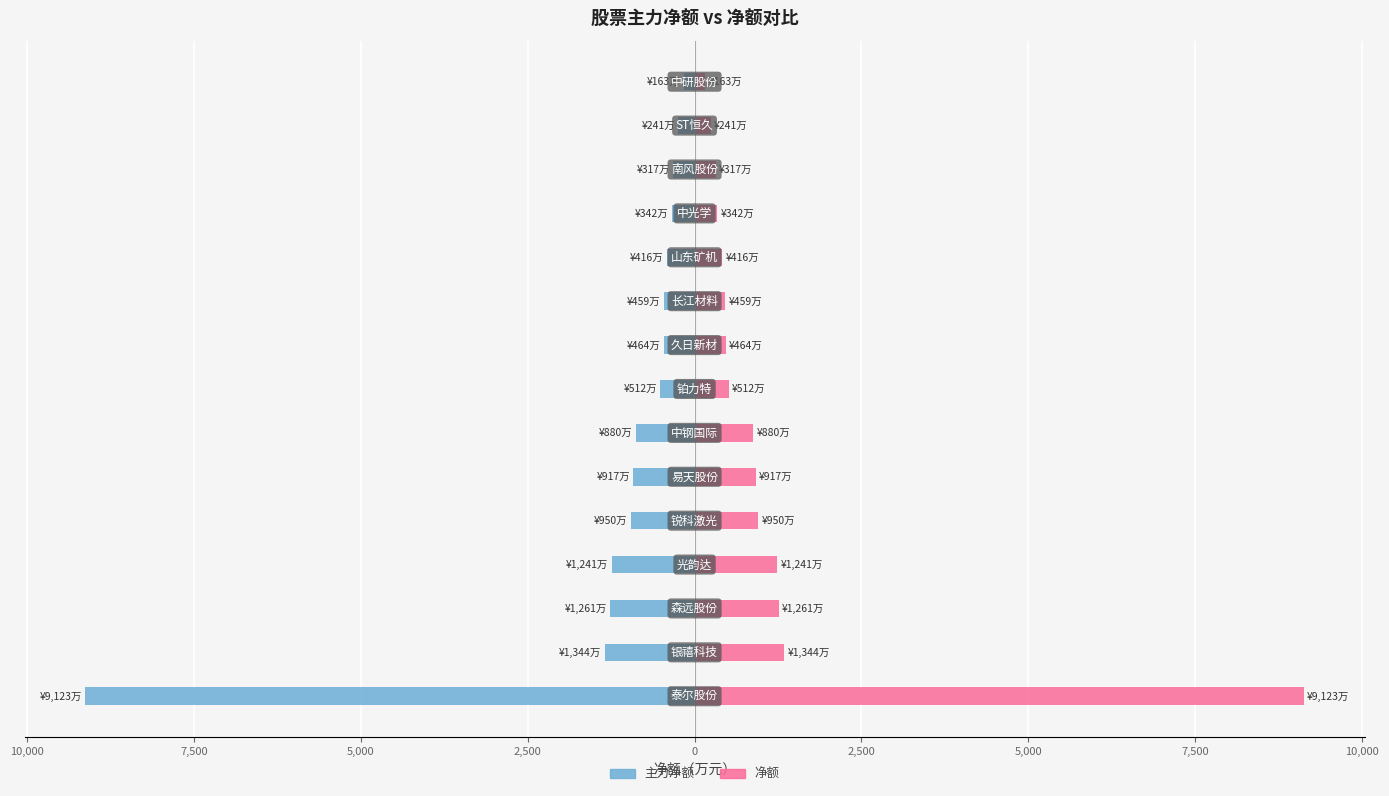

At how many categories does at least one series exceed 1780?

1